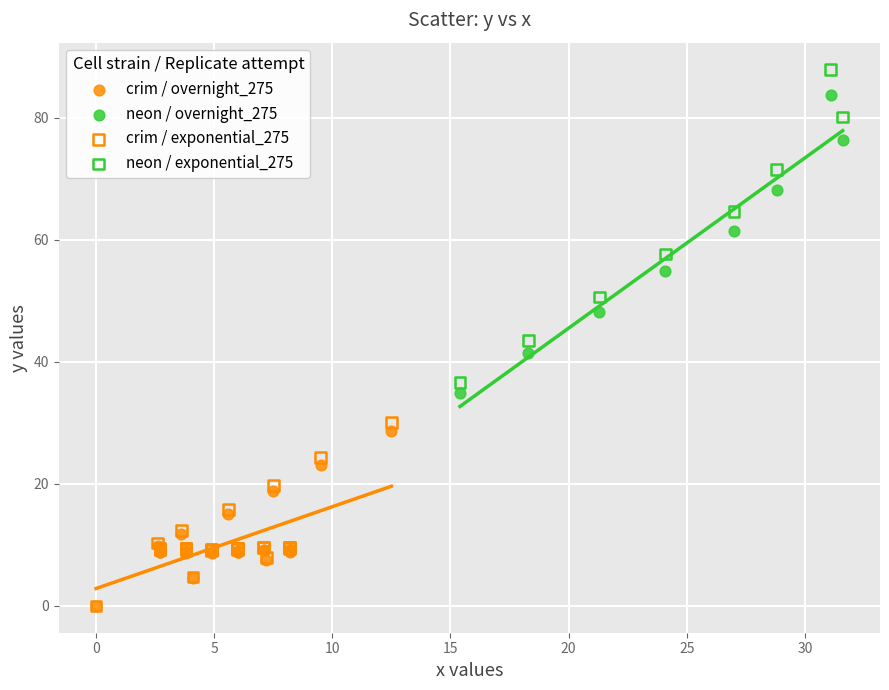

Which series contains the highest Y value?

neon / exponential_275